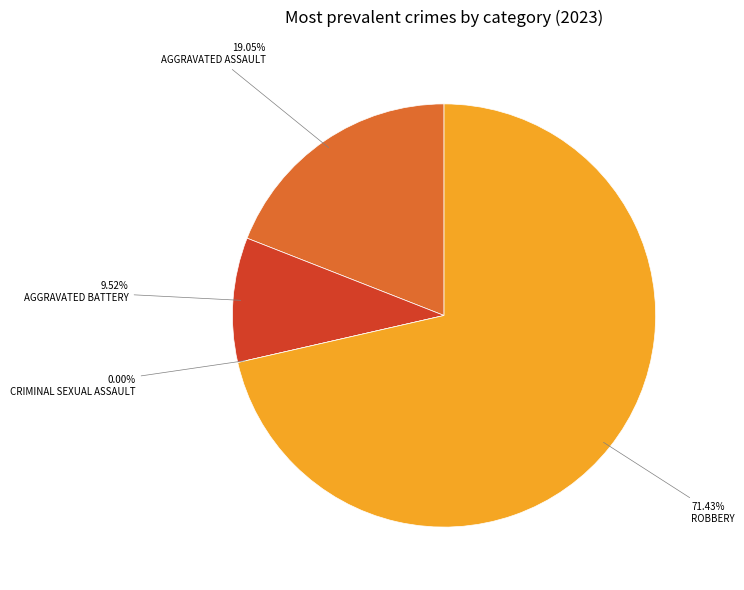

Is it true that Criminal Sexual Assault is 1% of the pie?

False